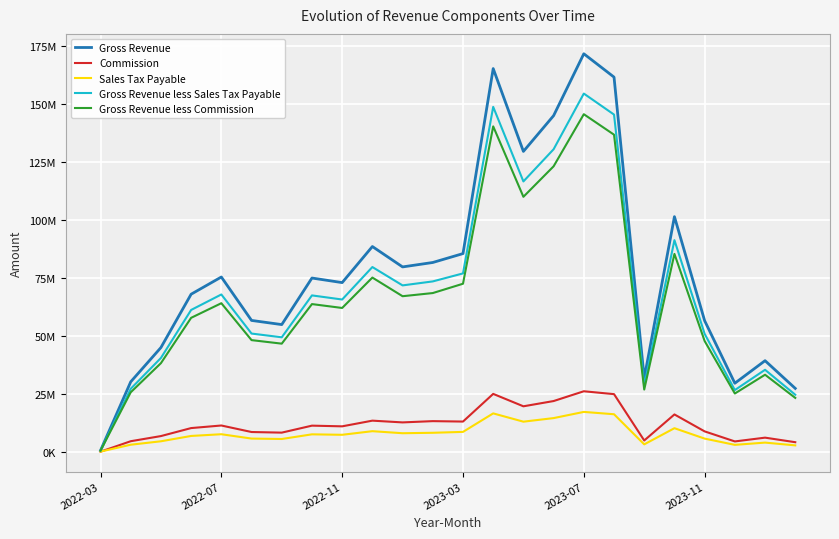

Is this an area chart (filled region under the line)?

No